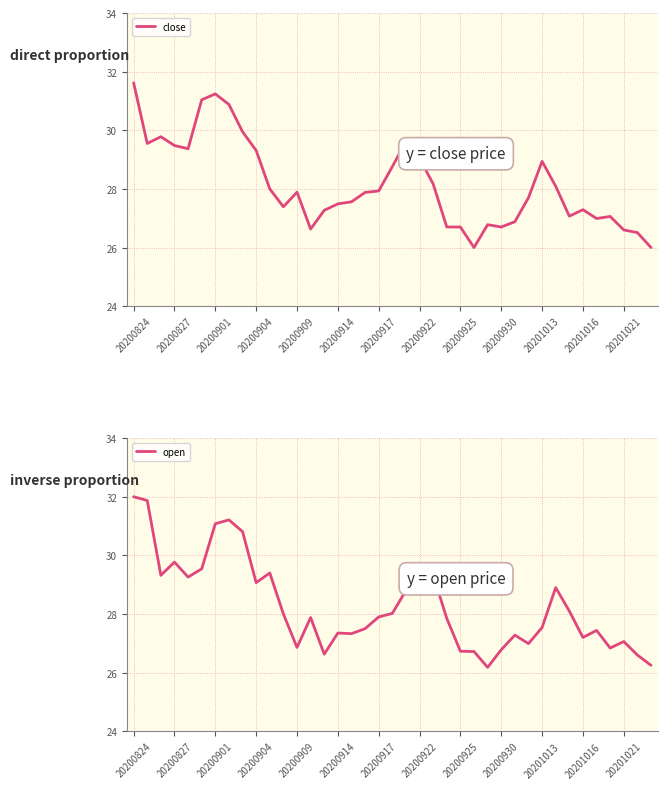

Which category has the highest value in the close series?

20200824